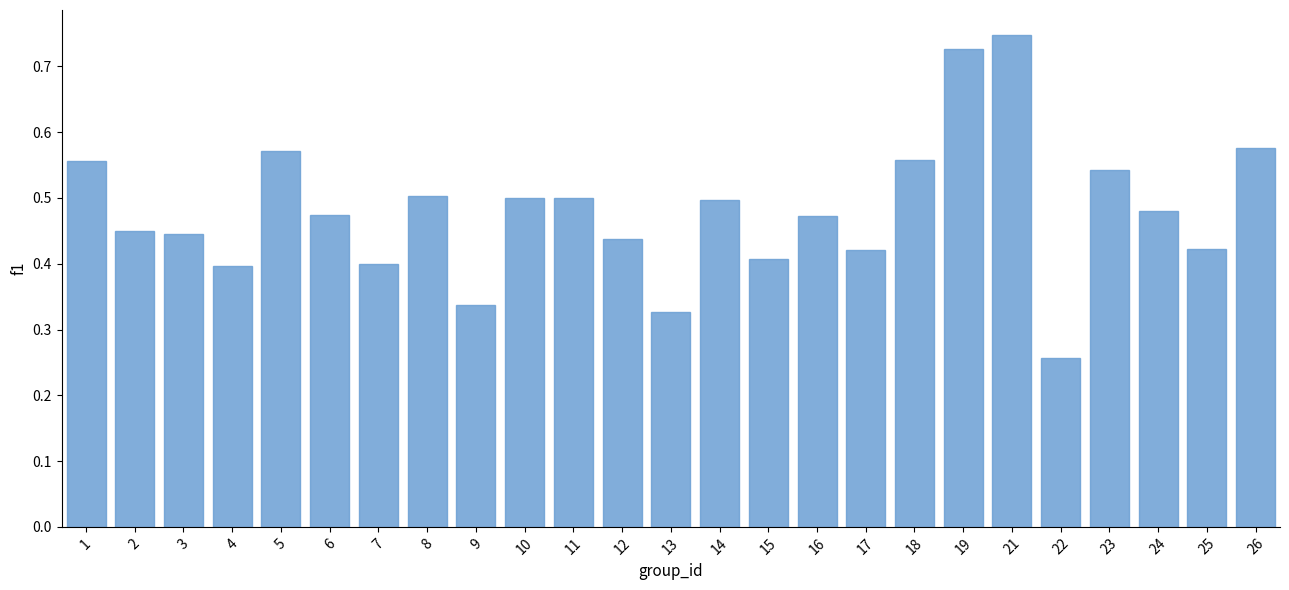

What is the sum of the values at 18 and 15?

1.0